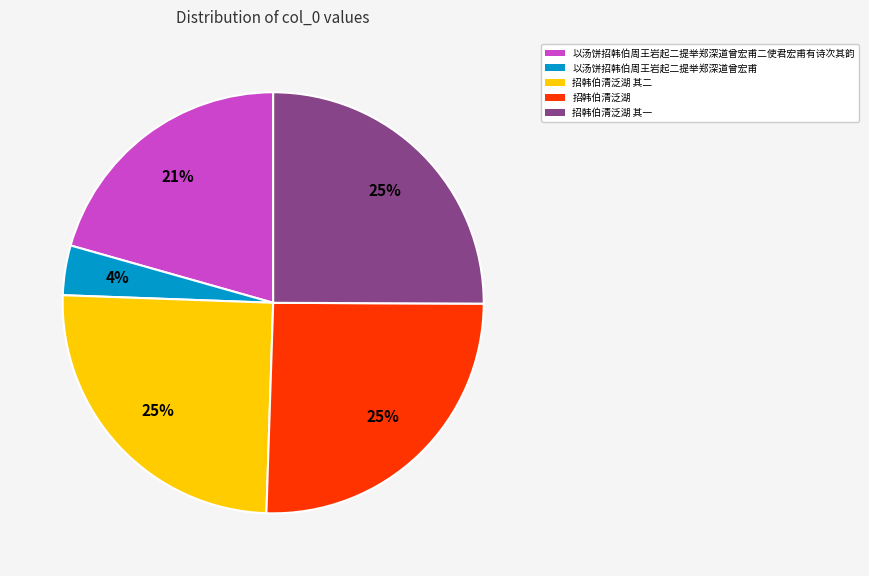

Do 招韩伯清泛湖 其二 and 以汤饼招韩伯周王岩起二提举郑深道曾宏甫 together represent more than half of the pie?

No